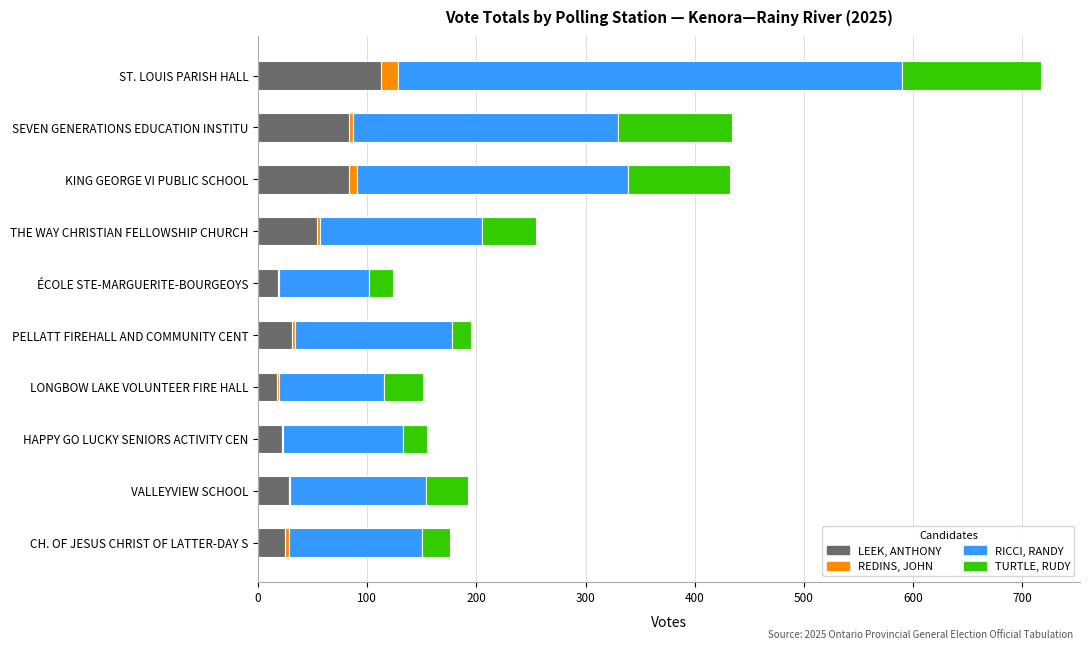

Which category has the highest value in the LEEK, ANTHONY series?

ST. LOUIS PARISH HALL